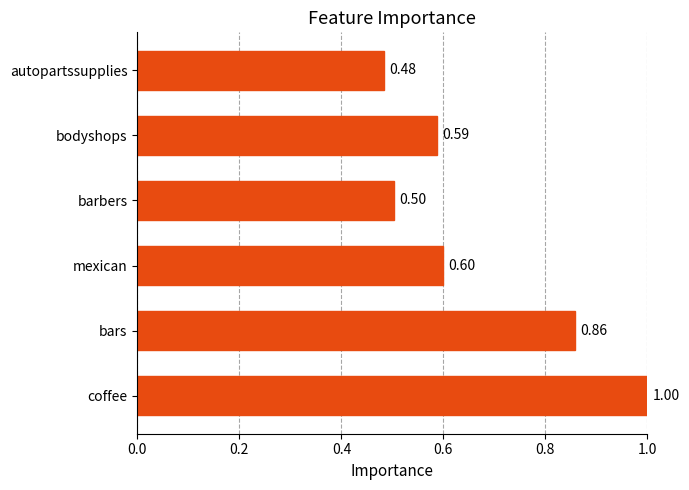

Are the bars horizontal?

Yes